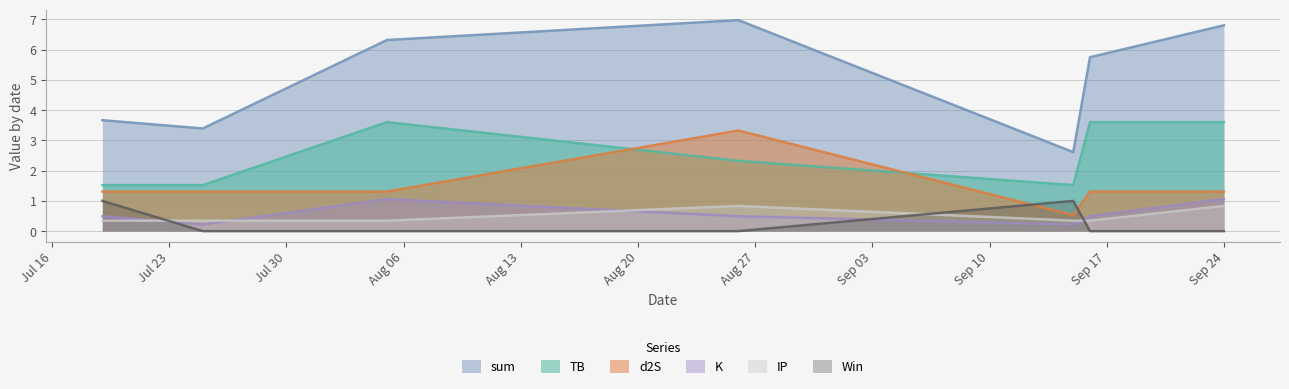

What are all the series names shown in the legend?

sum, TB, d2S, K, IP, Win